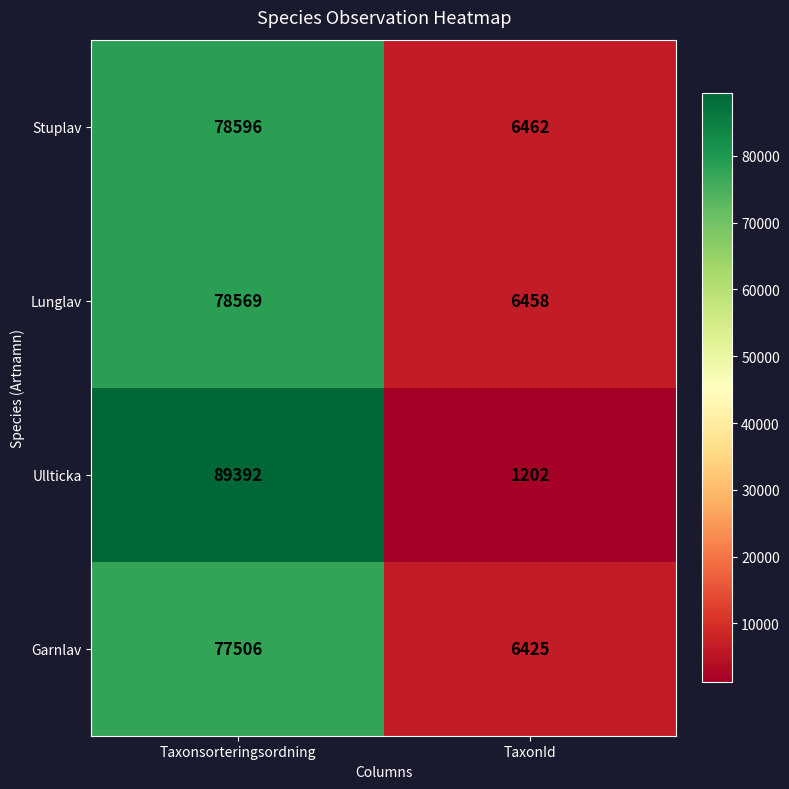

The value of Stuplav at TaxonId is 1769. True or false?

False